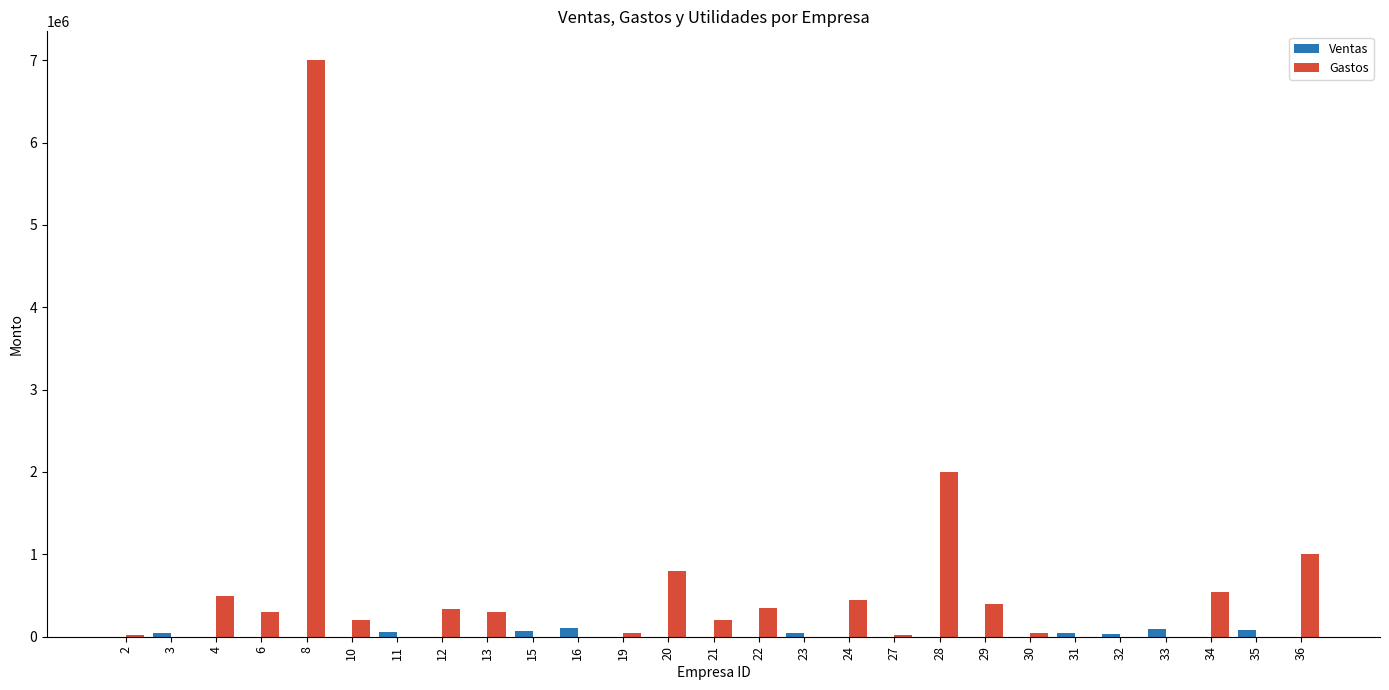

How many groups of bars are there?

27